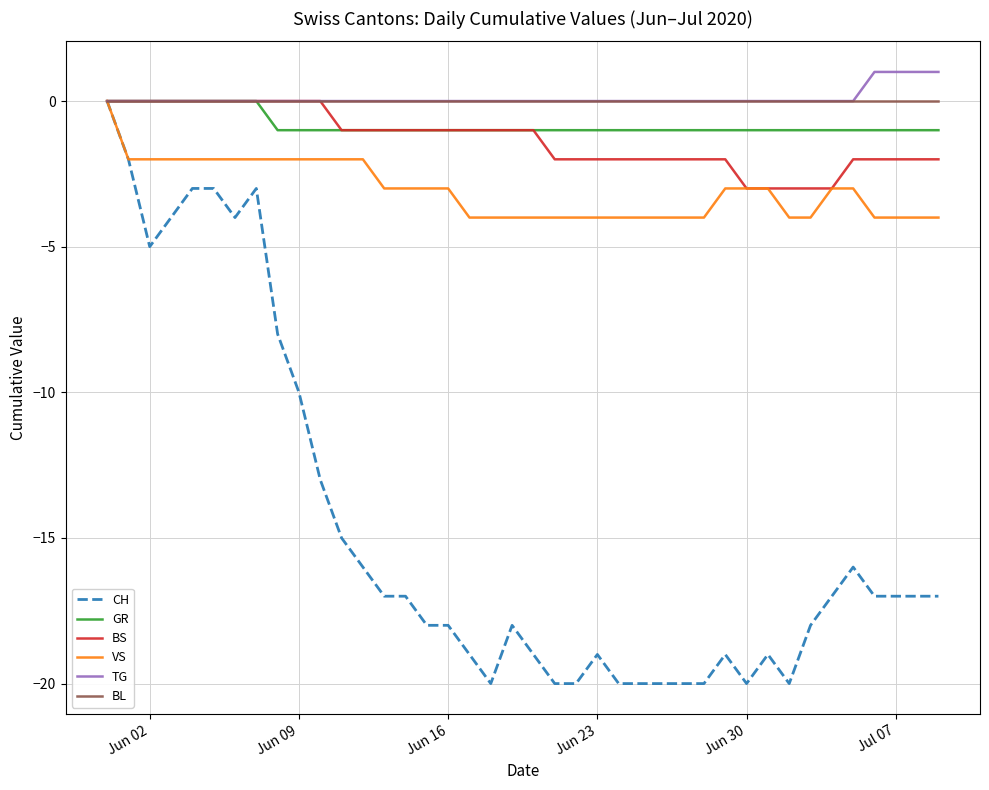

What is the smallest value displayed?

-20